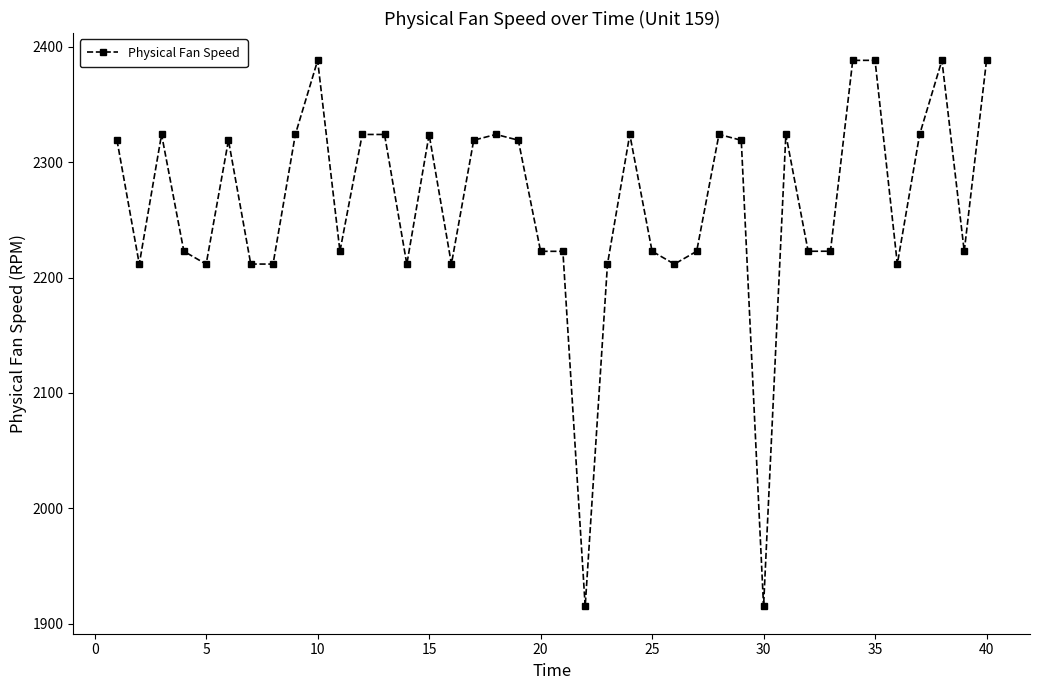

What is the sum of all values?

90513.9